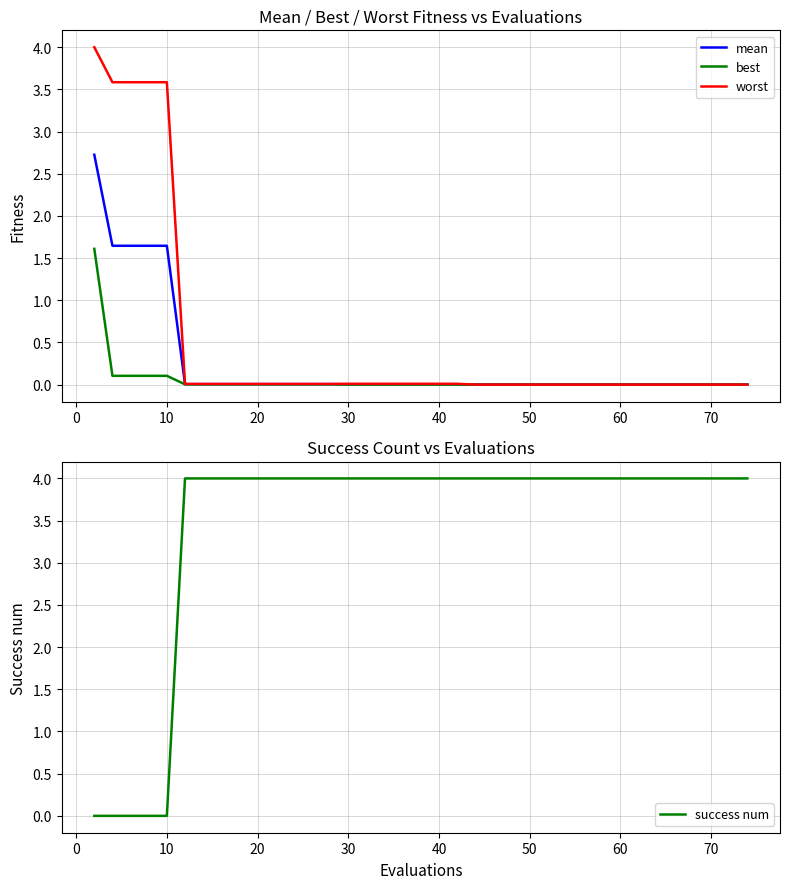

At which label does success num reach its peak?

40